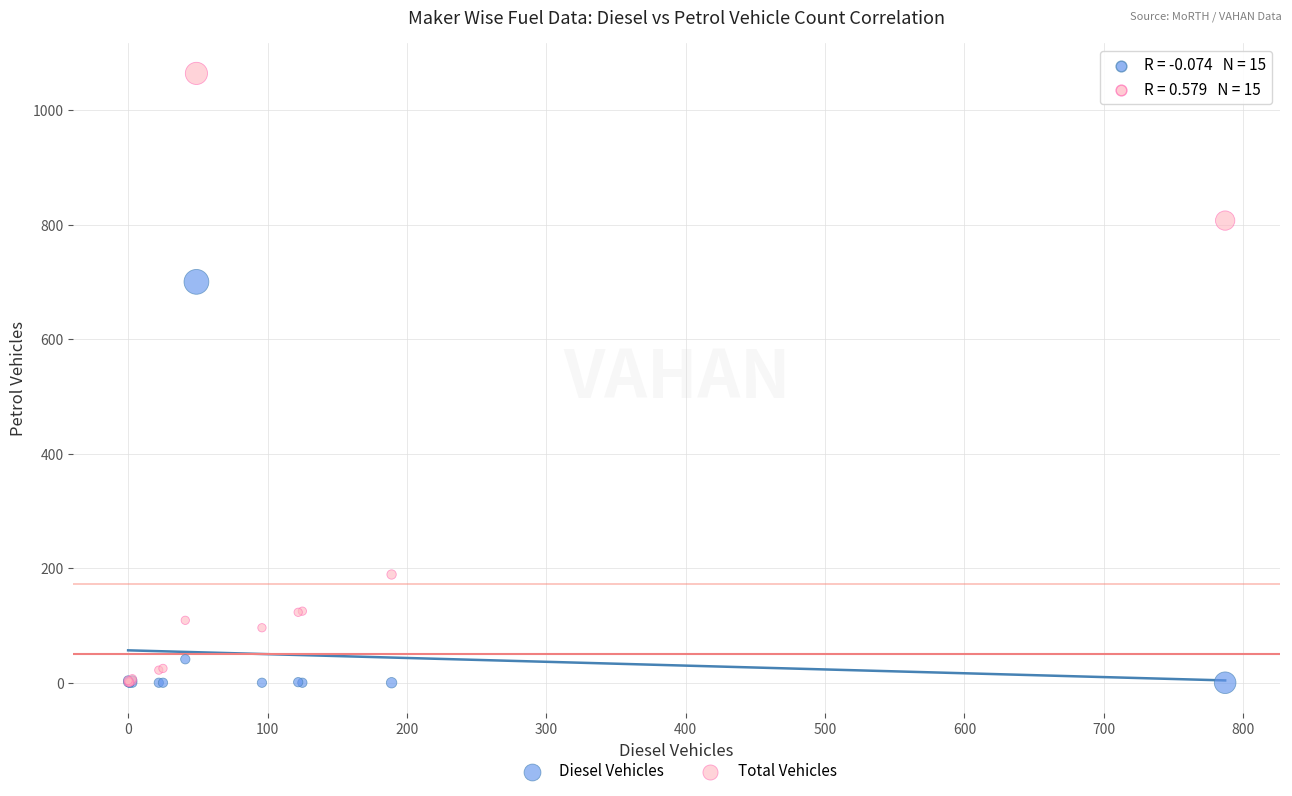

Across all series, what Y value is closest to 532?

700